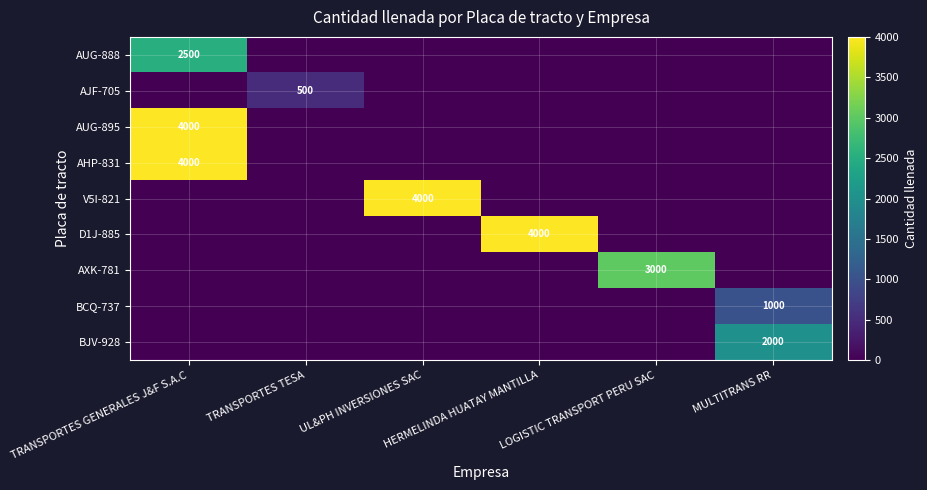

The value of AHP-831 at TRANSPORTES GENERALES J&F S.A.C is 4000. True or false?

True